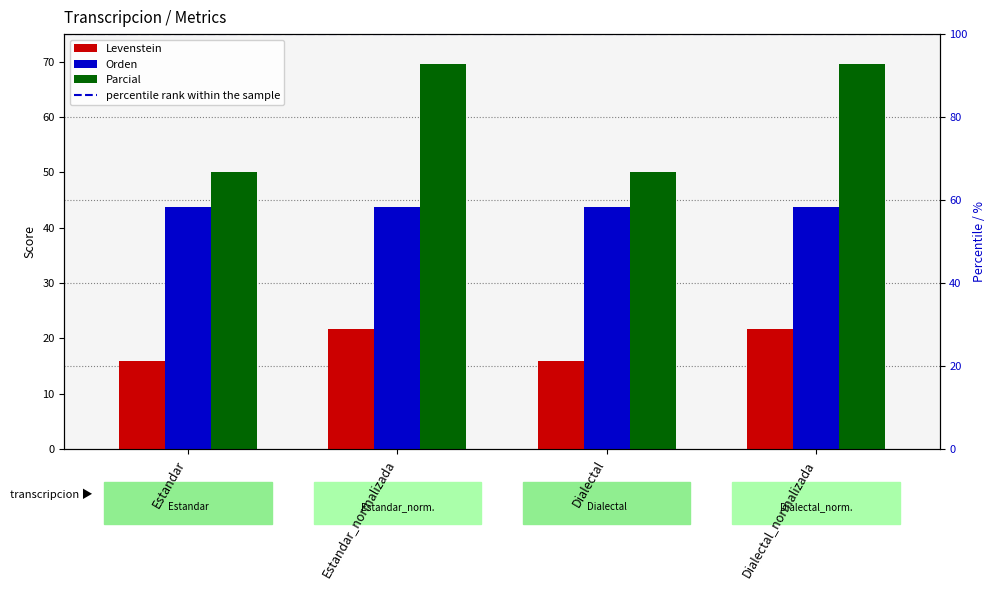

At how many categories does at least one series exceed 37?

4